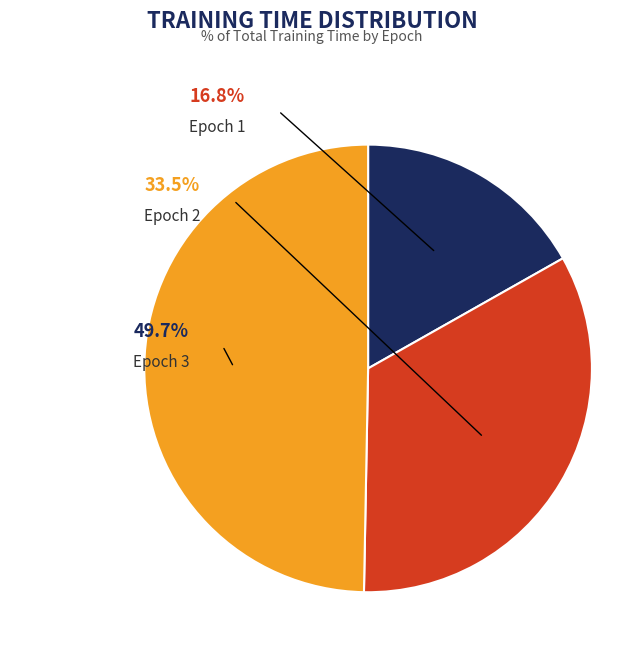

To the nearest percent, what is the difference between the Epoch 1 and Epoch 3 slice percentages?

33%